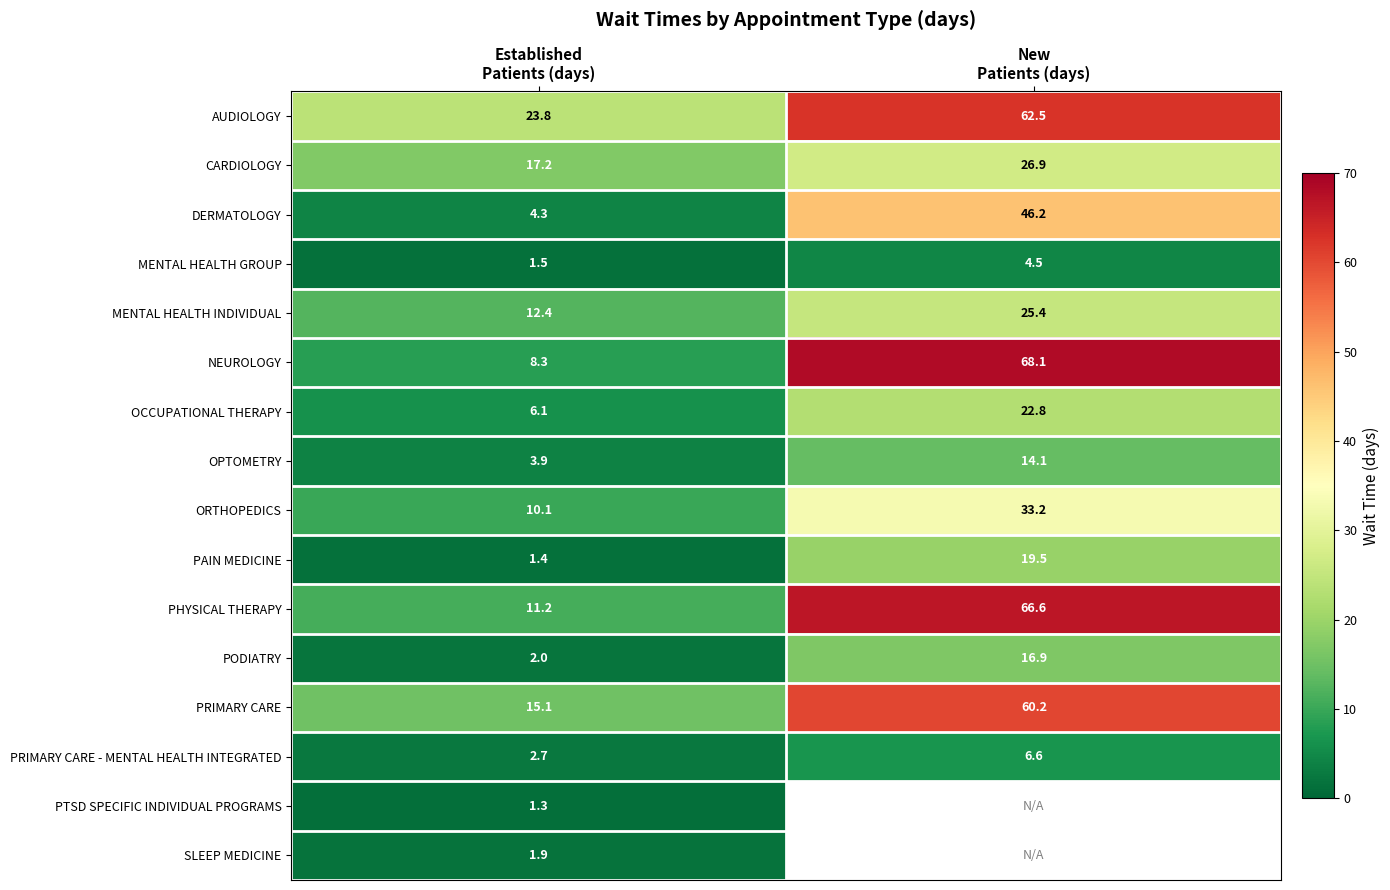

How many values in the OCCUPATIONAL THERAPY series are below 22?

1